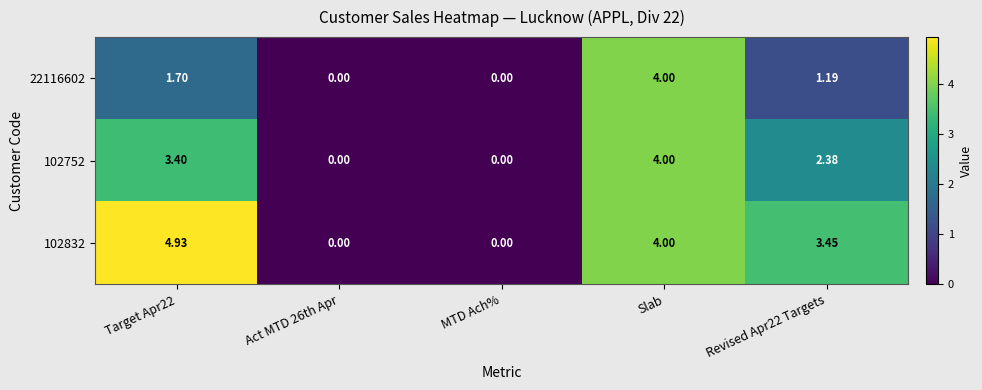

At which category is the sum across all series the highest?

Slab